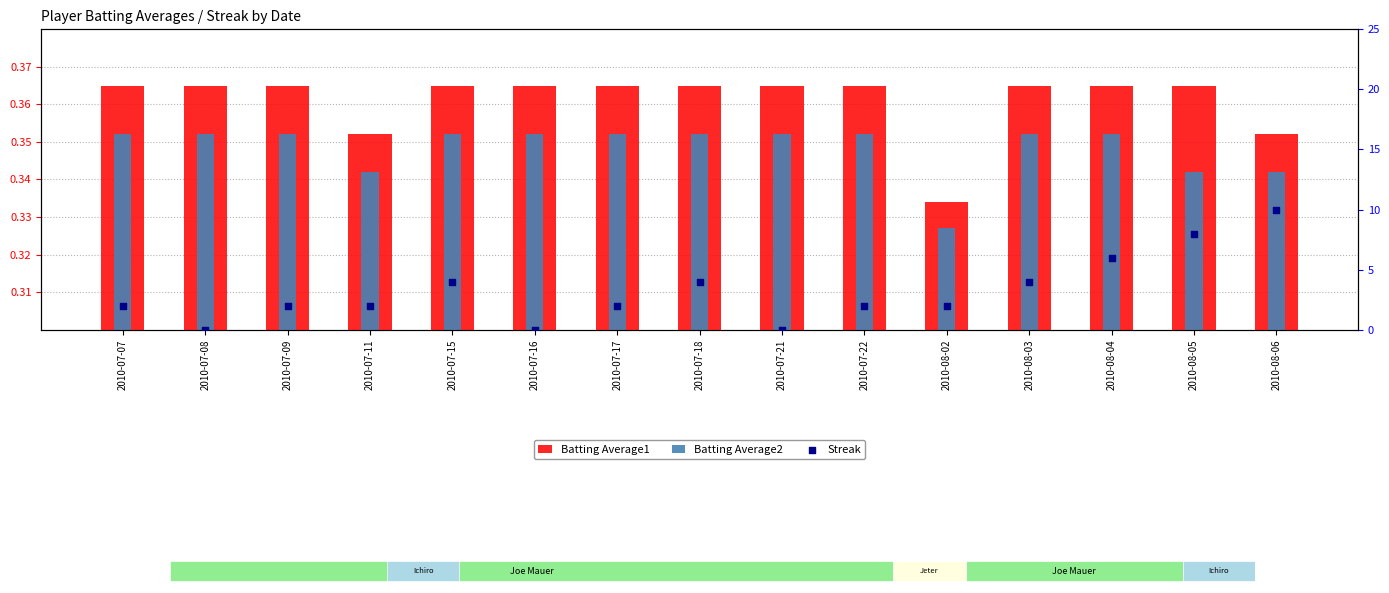

At which category is the sum across all series the highest?

2010-08-06